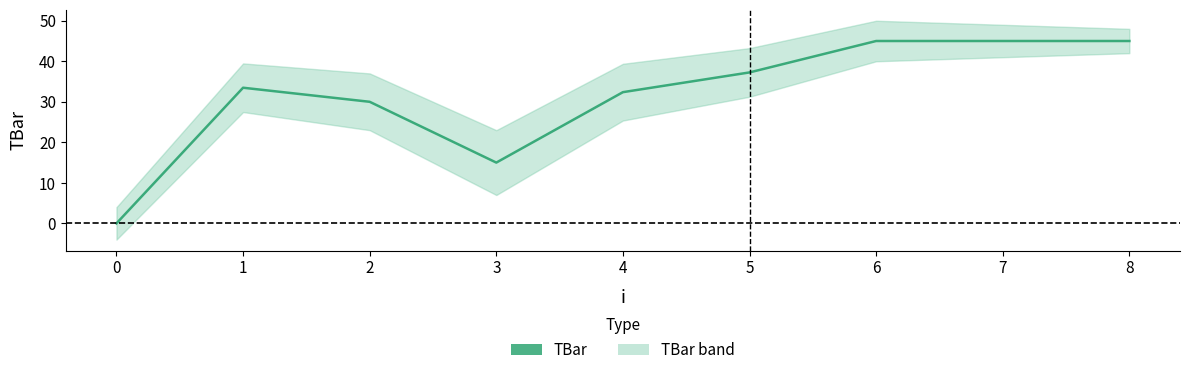

What is the change in value from 1 to 6?

+11.5